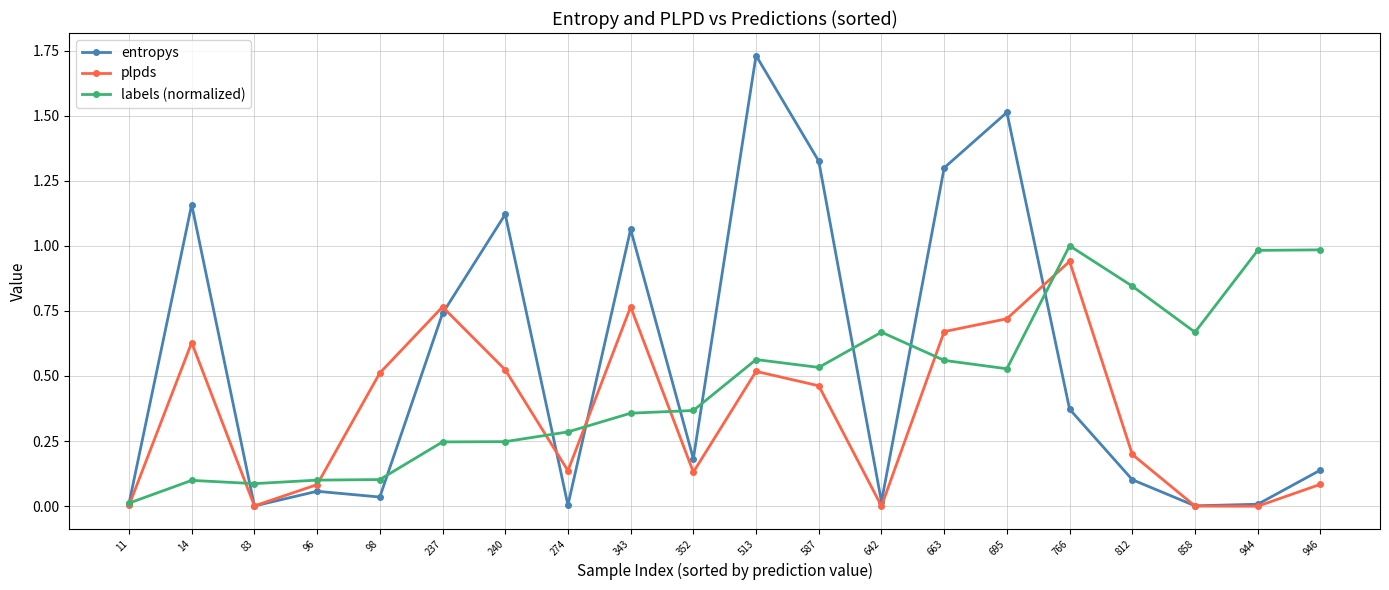

Which series has the largest total across all categories?

entropys